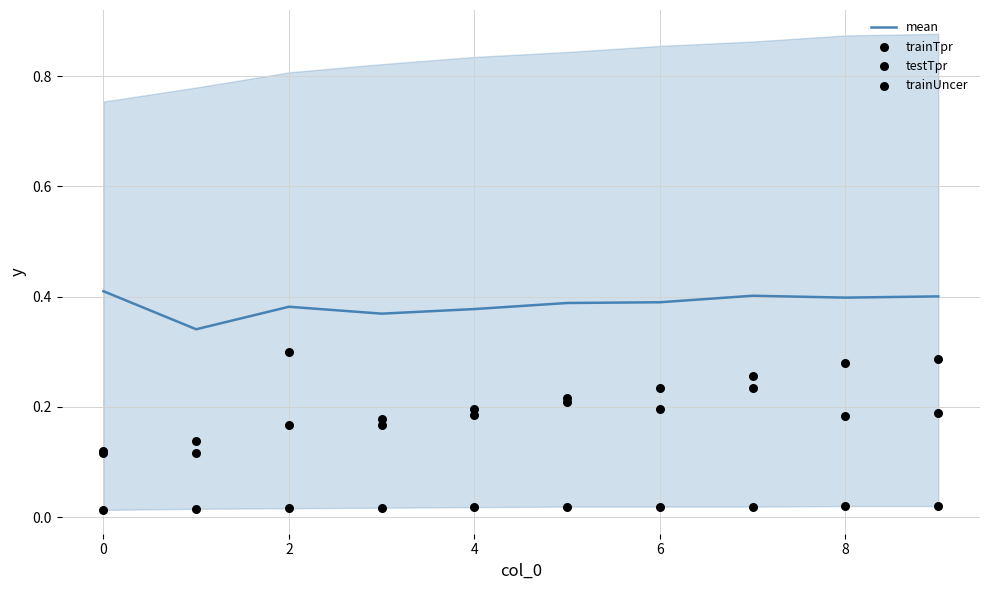

The value of mean at 0 is 0.3. True or false?

False